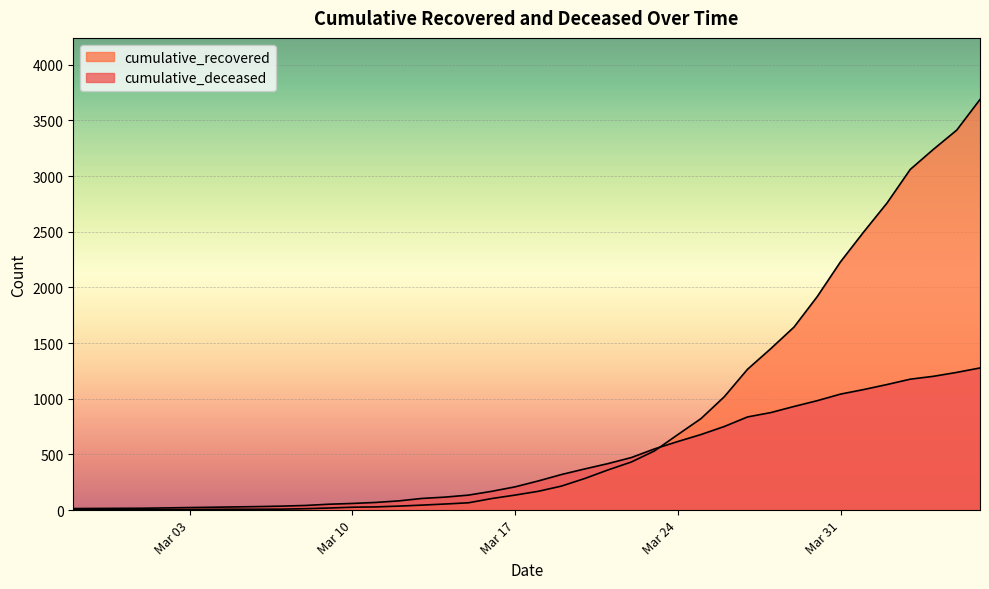

What is the lowest value of the cumulative_recovered series?

2